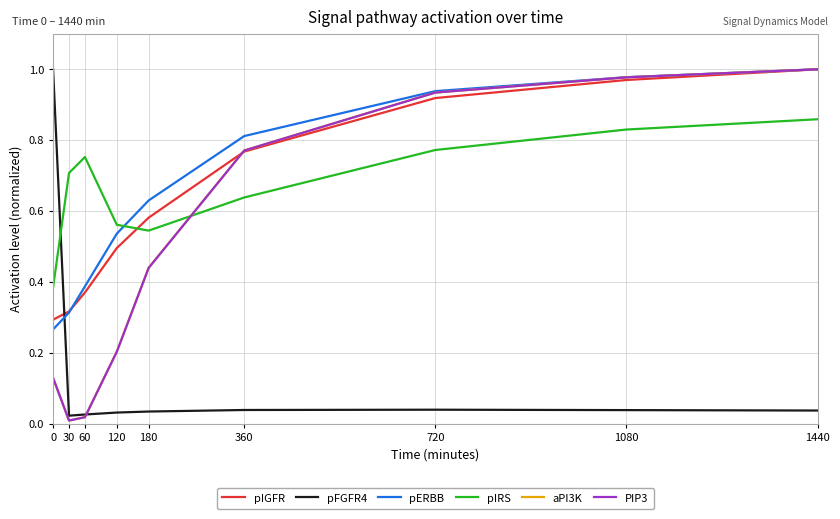

The value of PIP3 at 180 is 0.3. True or false?

False